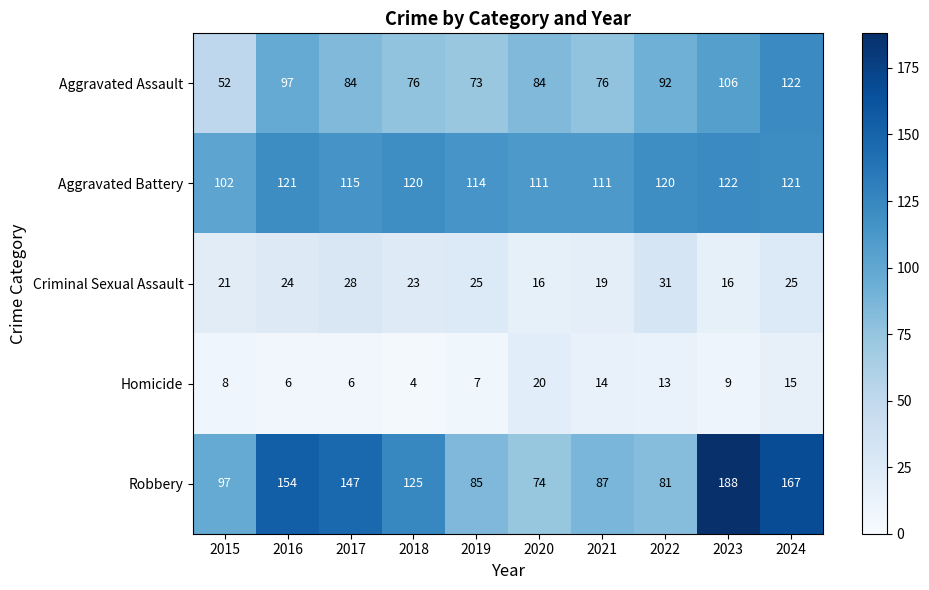

How many distinct data groups are displayed?

5